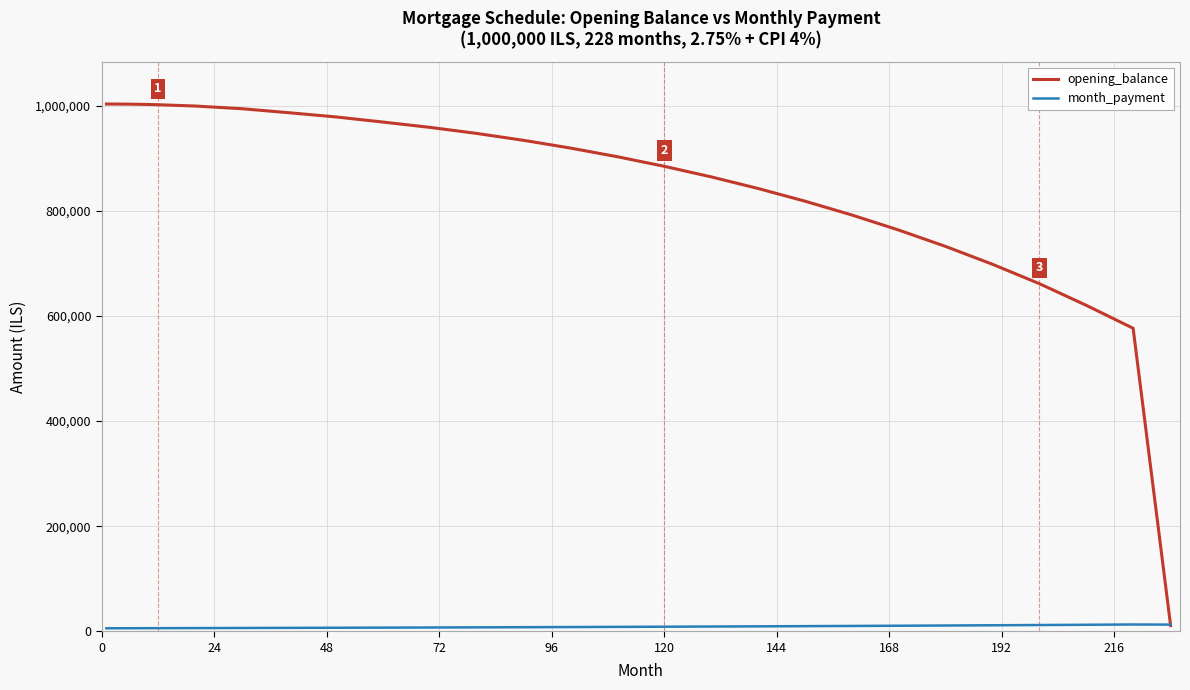

Which series has the largest total across all categories?

opening_balance